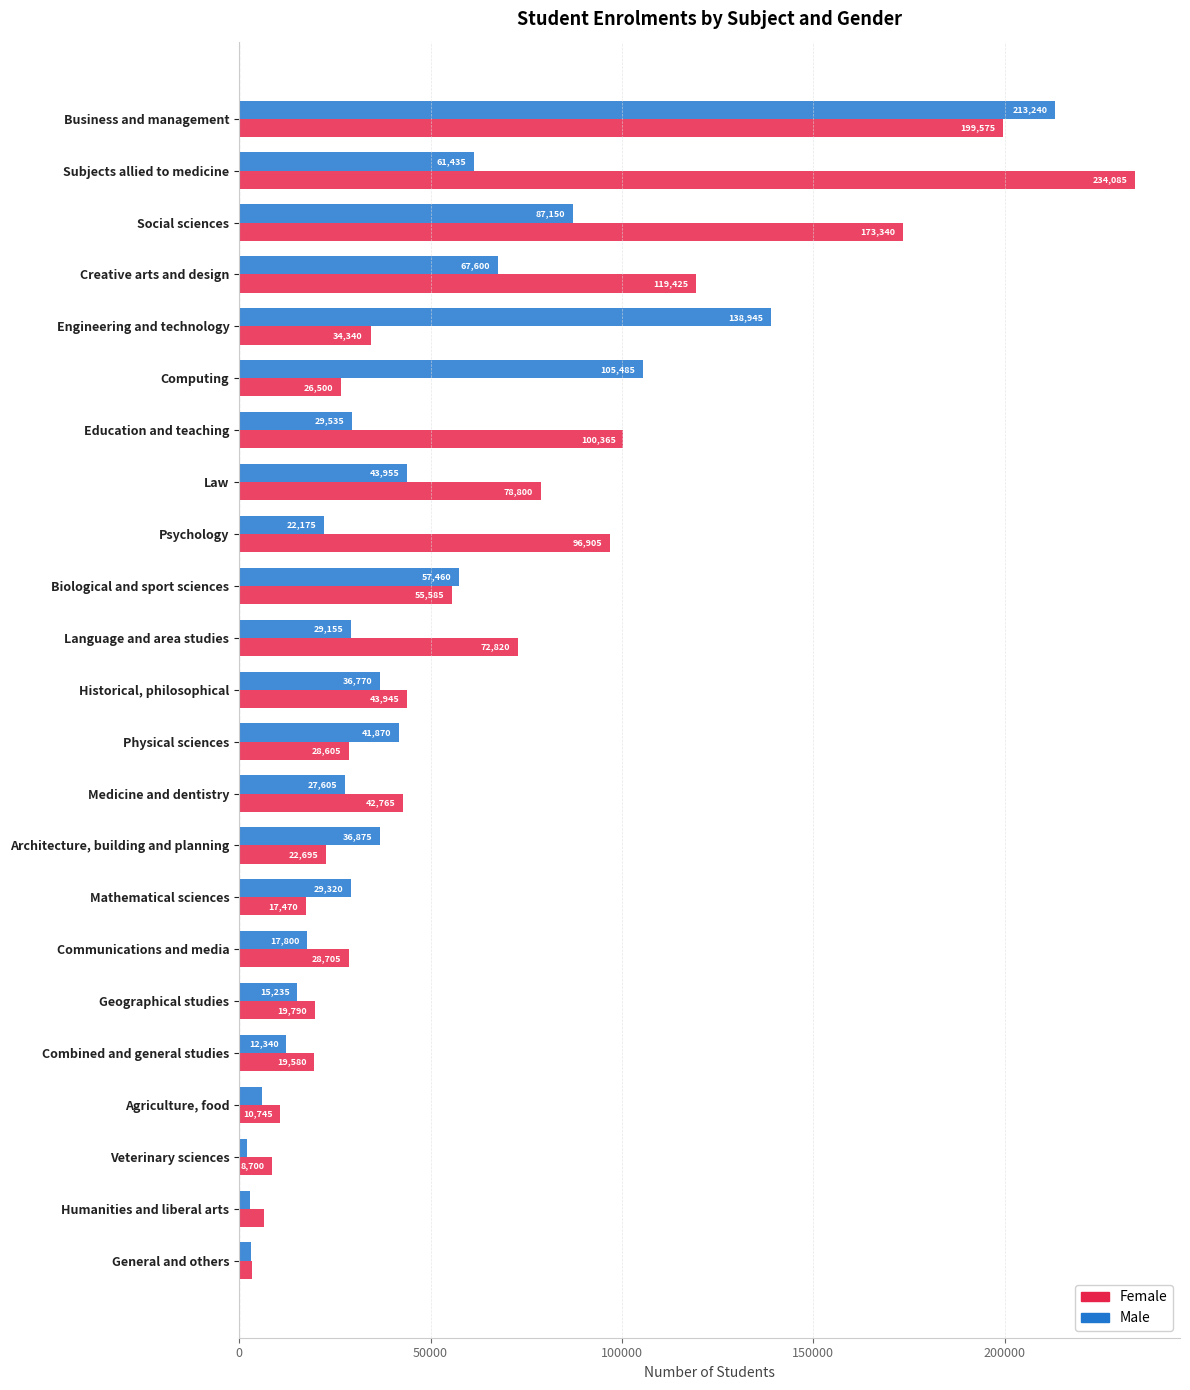

Rank the series by their maximum value, from lowest to highest.

Male, Female